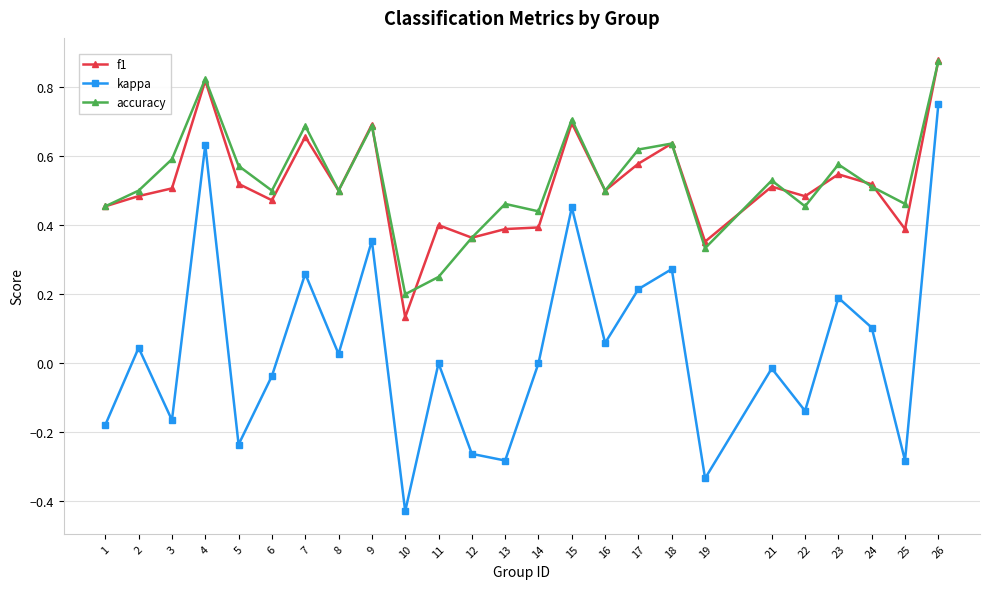

At which category does the chart reach its minimum across all series?

10